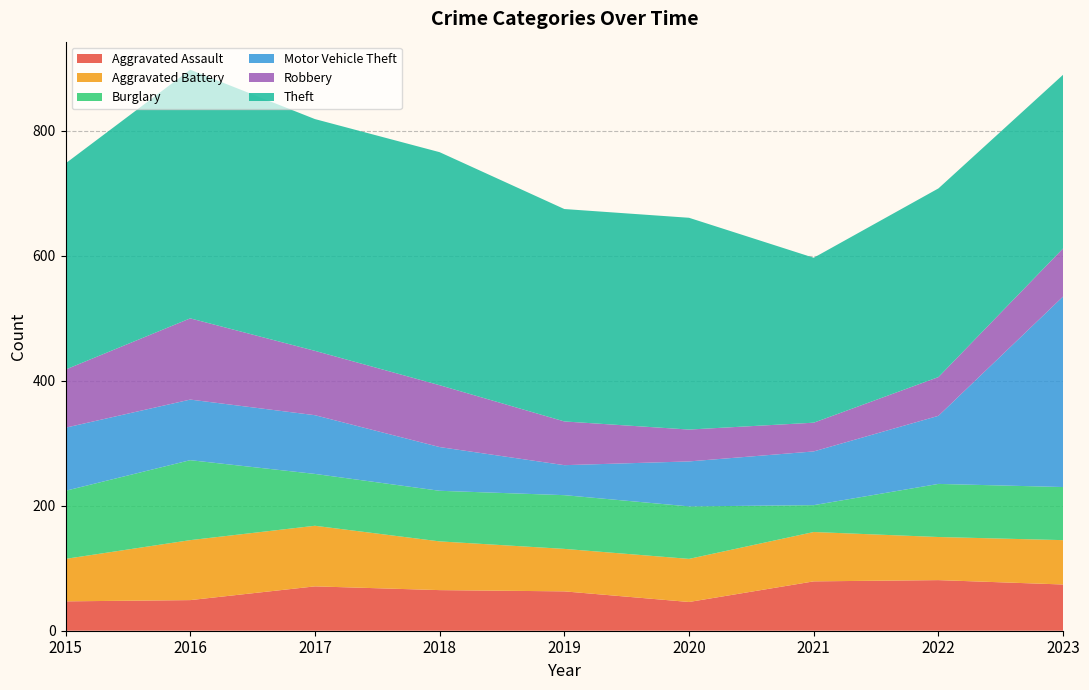

Reading left to right, extract all data points from this chart.

Aggravated Assault: 47	49	71	65	63	46	79	81	74
Aggravated Battery: 68	96	97	78	68	69	79	69	71
Burglary: 109	128	83	81	86	84	43	85	85
Motor Vehicle Theft: 101	97	94	70	48	72	86	109	305
Robbery: 93	130	103	99	70	51	46	62	77
Theft: 330	398	371	373	340	339	264	302	278